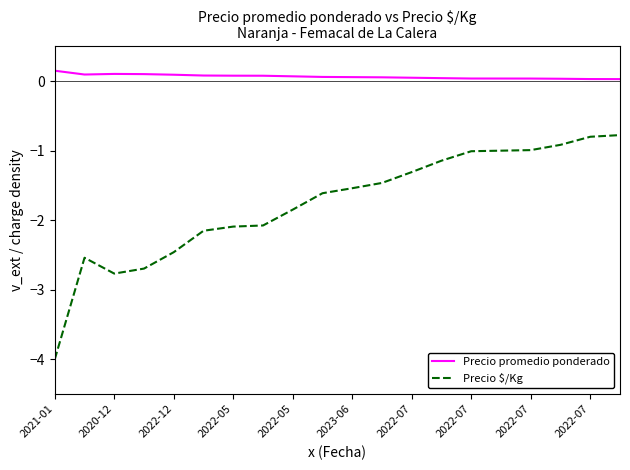

List the series in order of their peak value, lowest first.

Precio $/Kg, Precio promedio ponderado